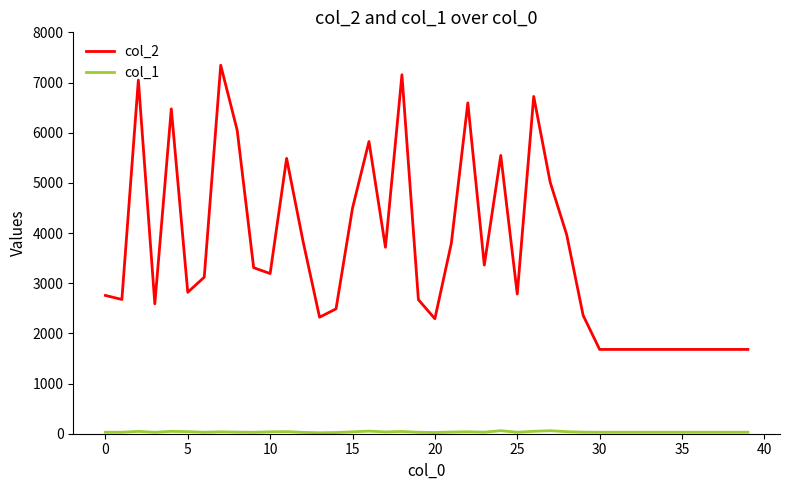

What is the maximum value shown in the chart?

7345